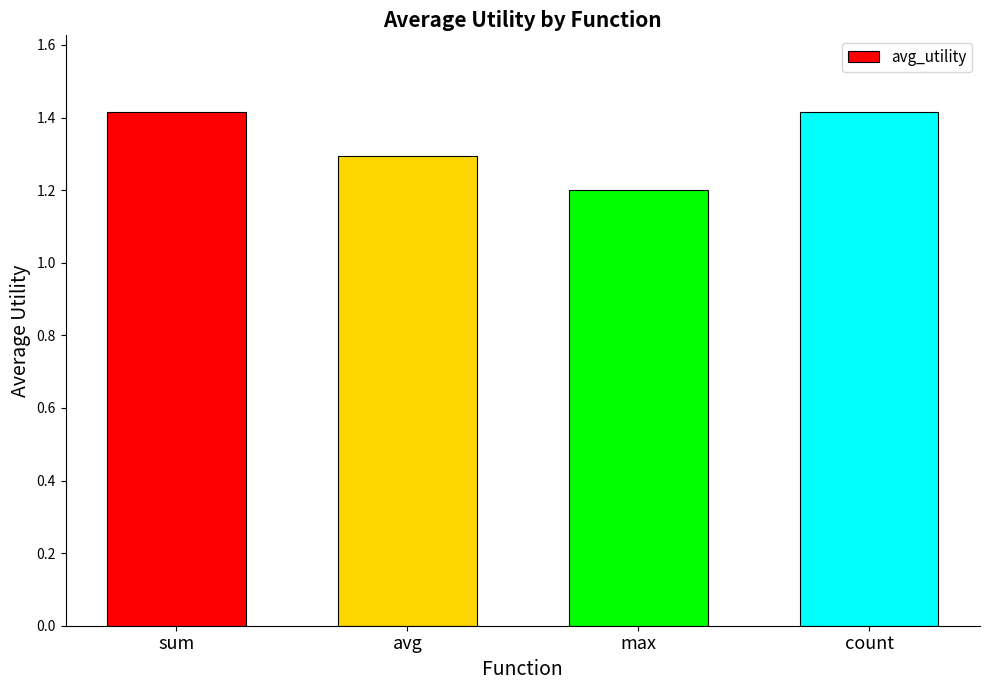

What is the difference between the maximum and minimum values?

0.2